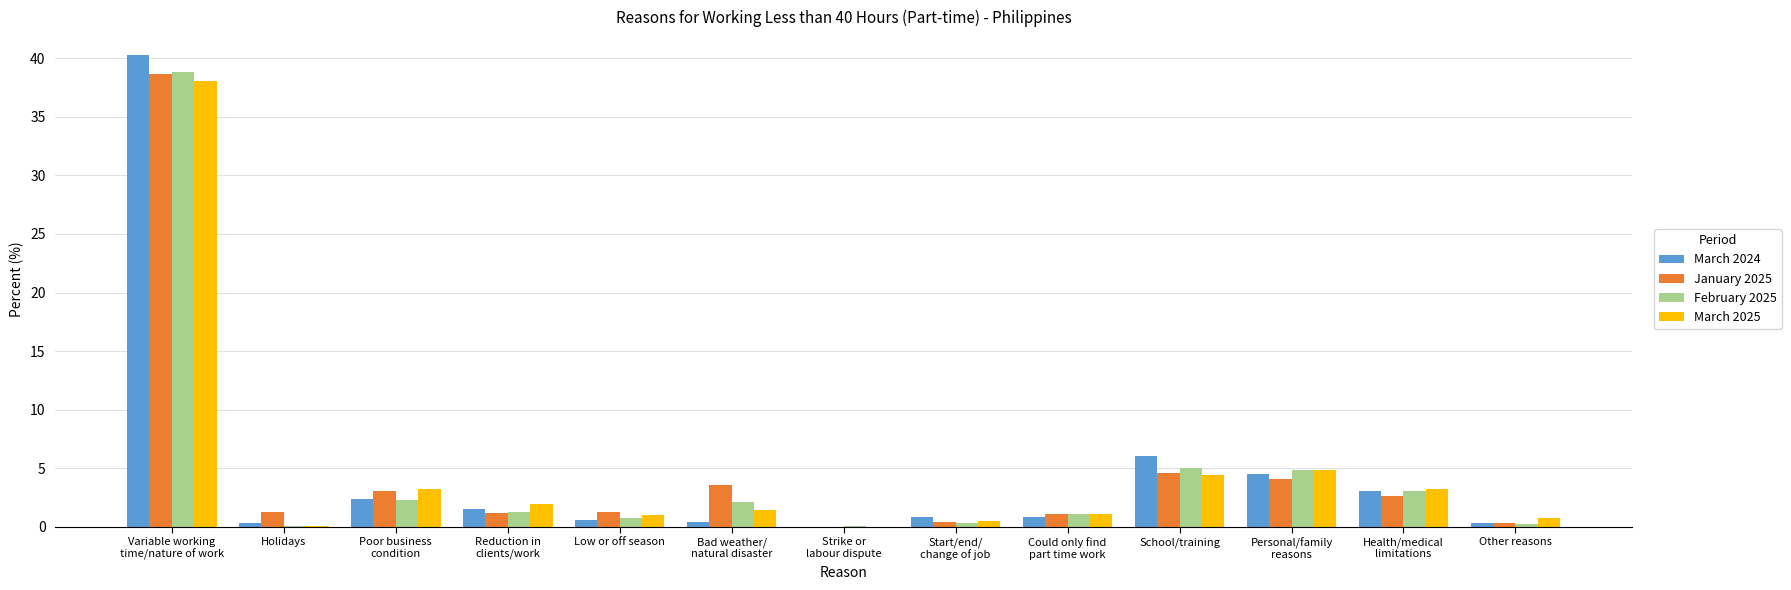

What is the maximum value for February 2025?

38.9